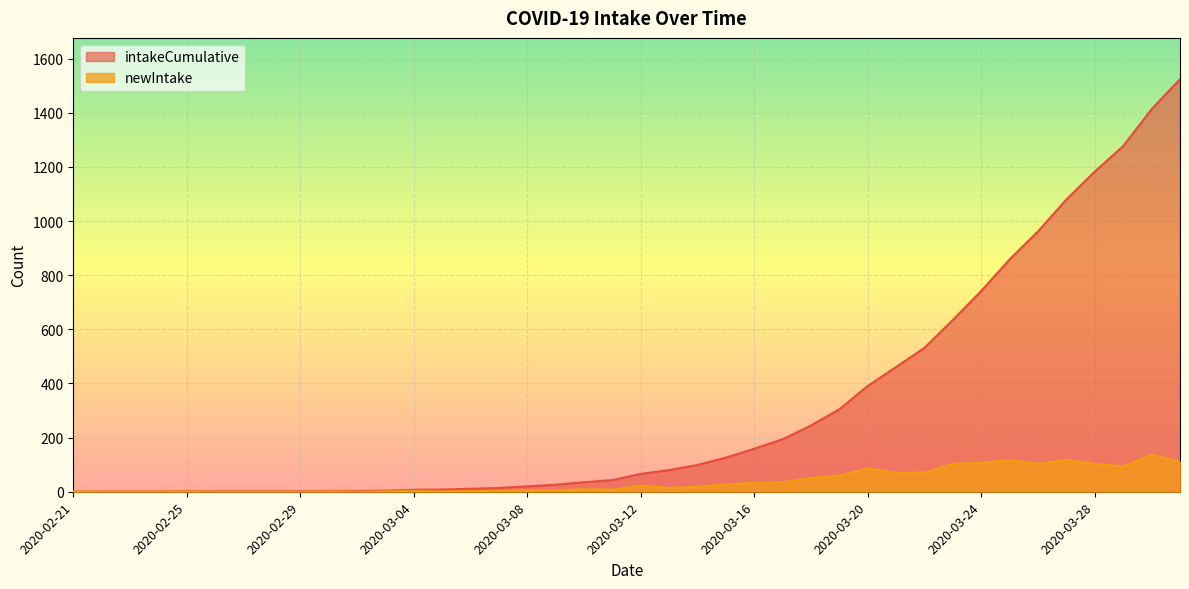

How many lines are shown in the chart?

2